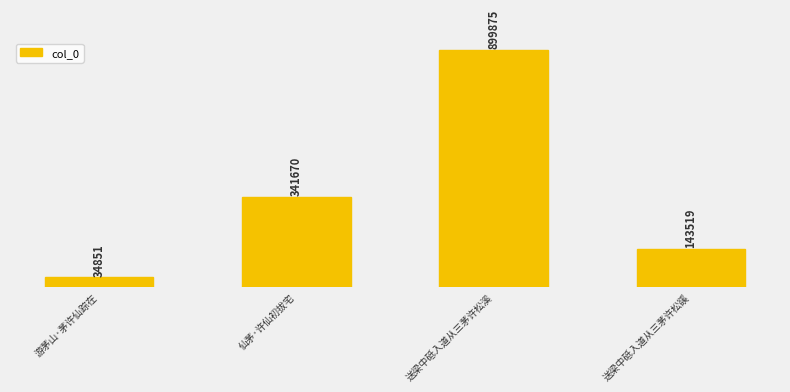

Rank the categories by value from highest to lowest.

送梁中砥入道从三茅许松溪, 仙茅·许仙初拔宅, 送梁中砥入道从三茅许松豀, 游茅山·茅许仙踪在